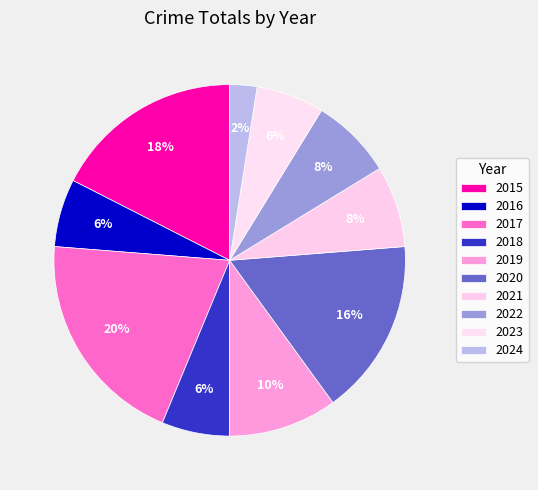

What is the smallest slice in the pie chart?

2024